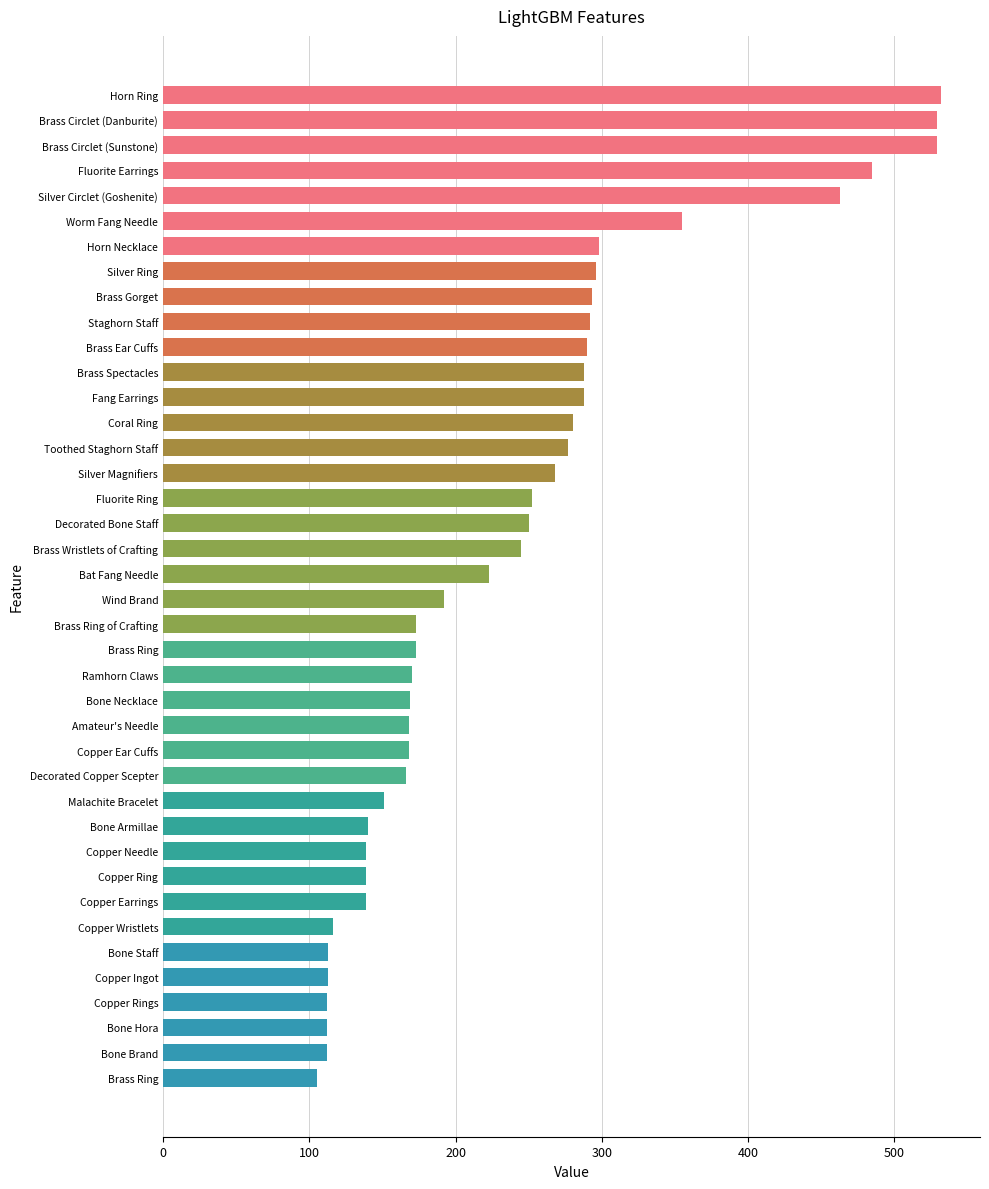

How many series are shown in this chart?

1